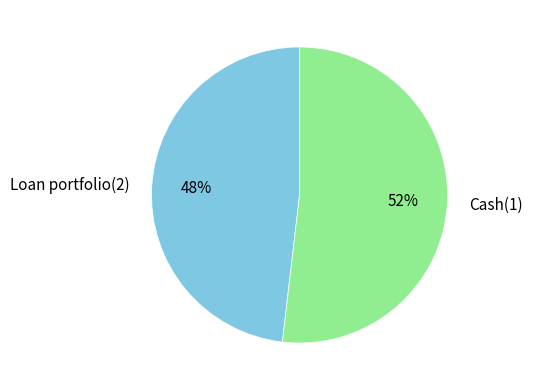

To the nearest percent, what is the difference between the largest and smallest slice percentages?

4%